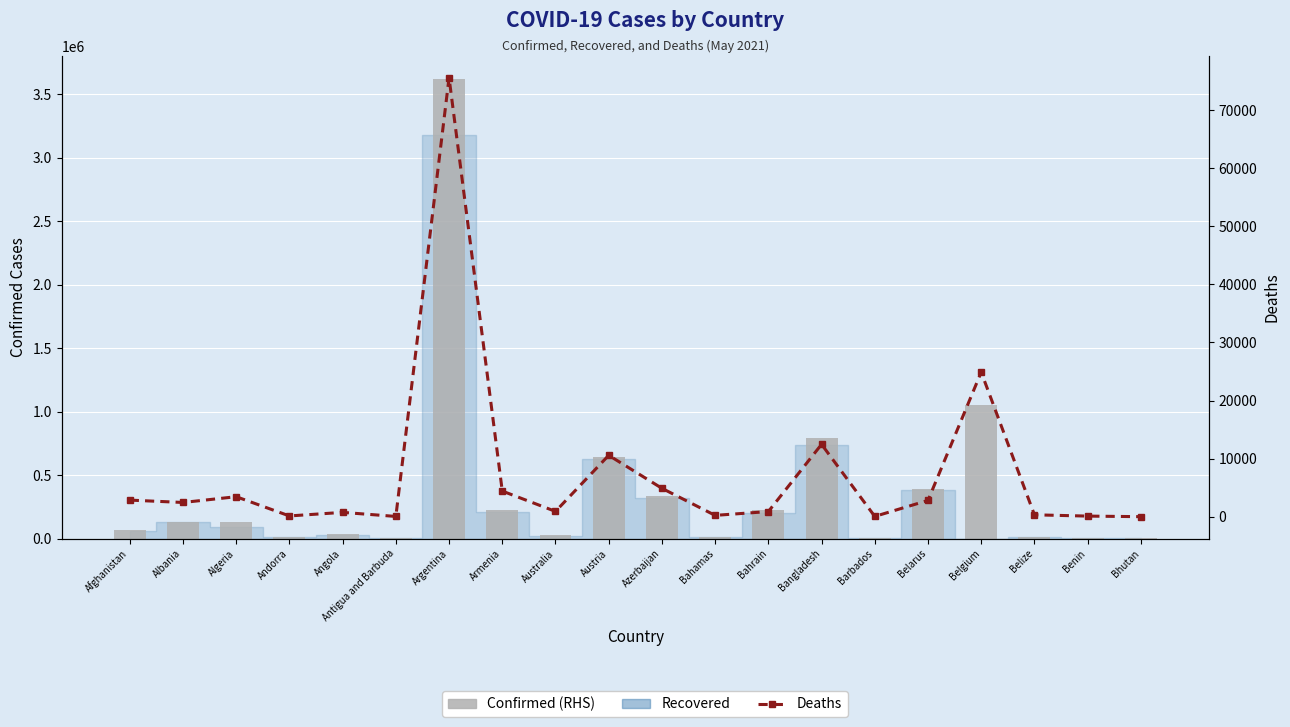

The Confirmed (RHS) series shows 13671 at Andorra. True or false?

True